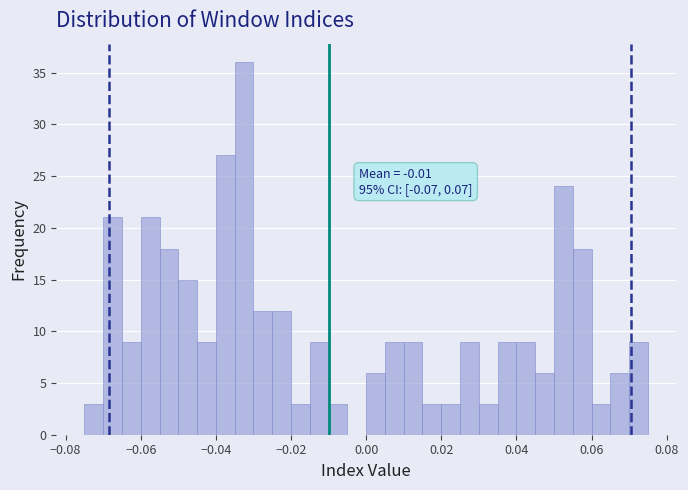

Read against the x-axis, roughly where is the centre of the tallest bar?

-0.032